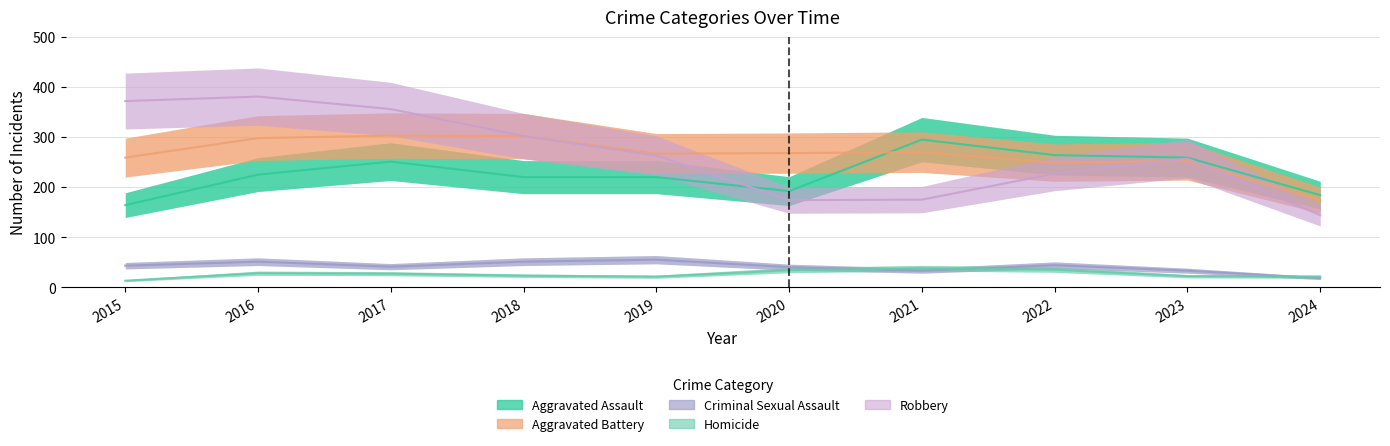

At which category is the sum across all series the highest?

2016